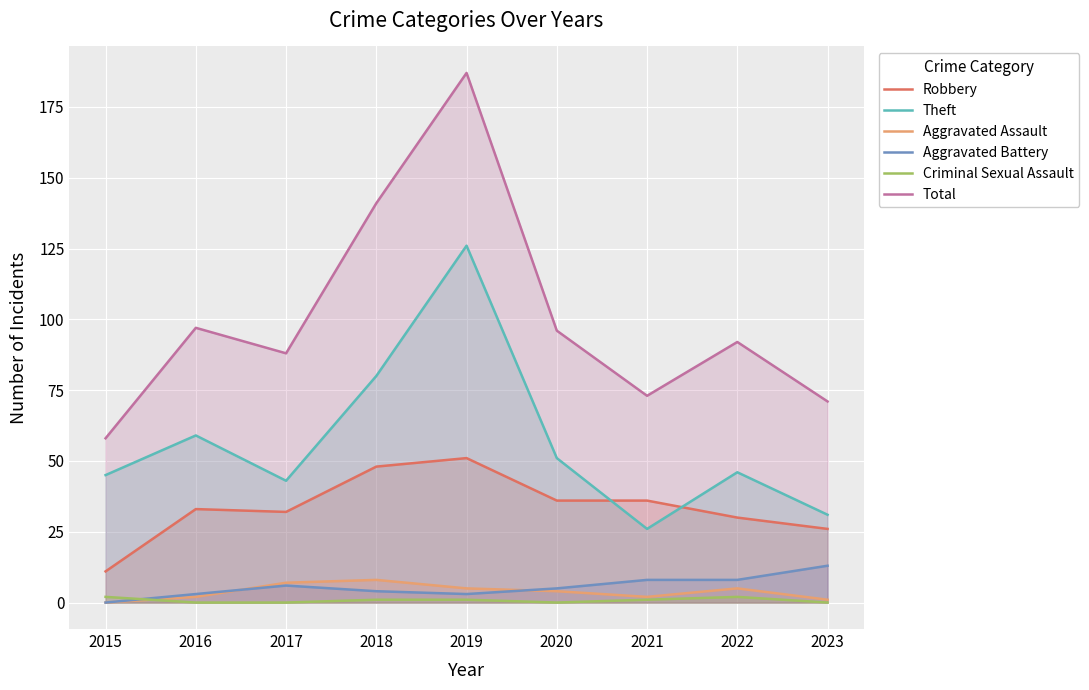

The value of Aggravated Battery at 2023 is 13. True or false?

True